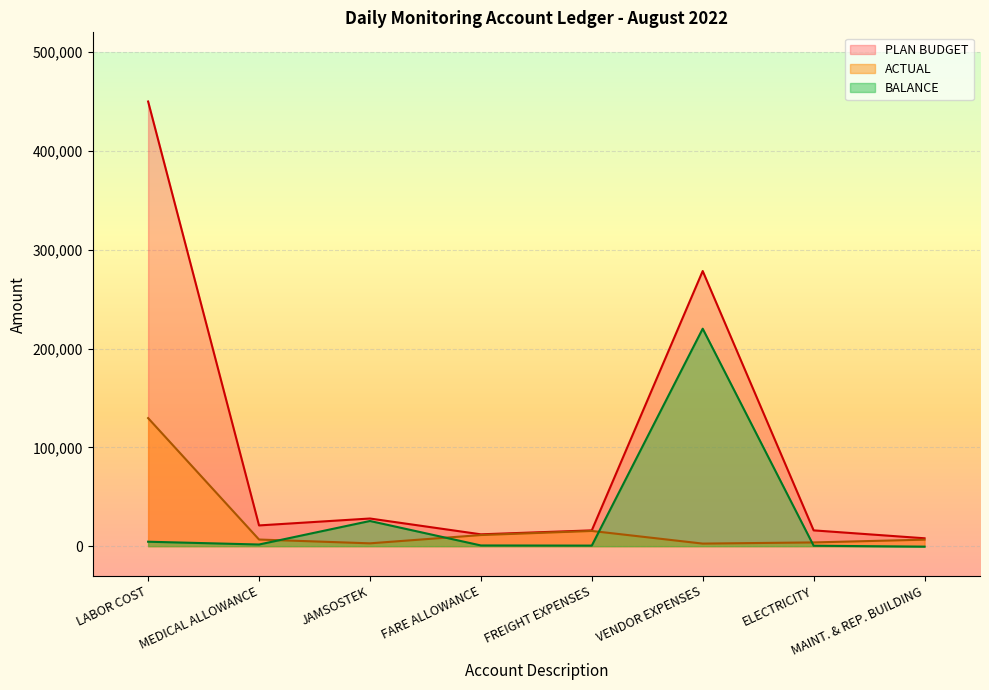

What is the sum of all BALANCE values?

253094